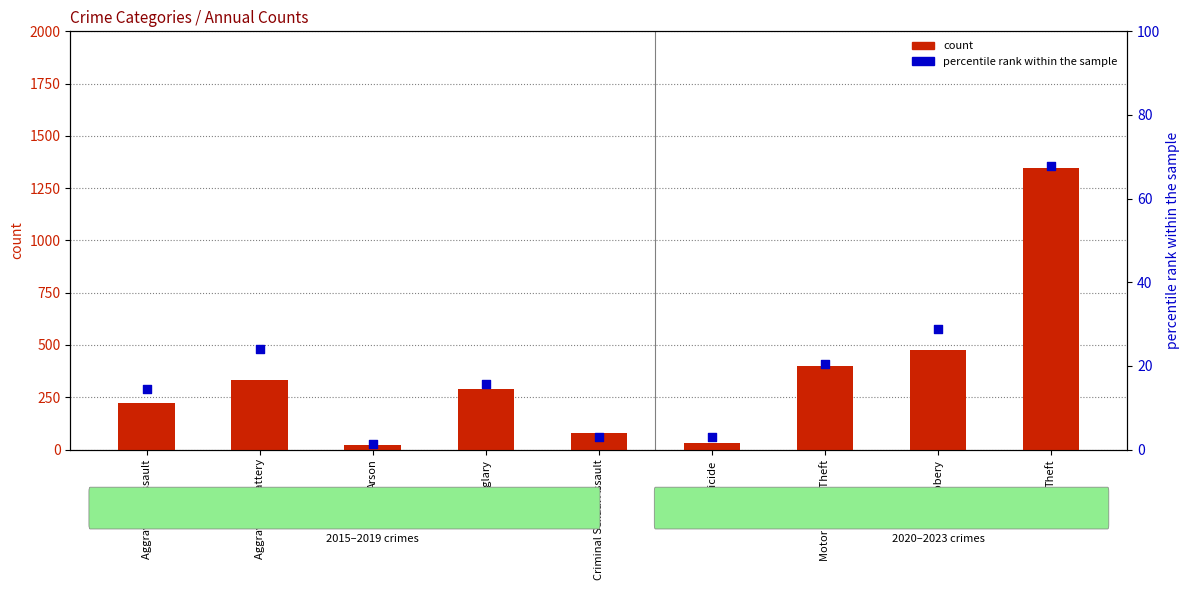

Which series has the largest total across all categories?

count